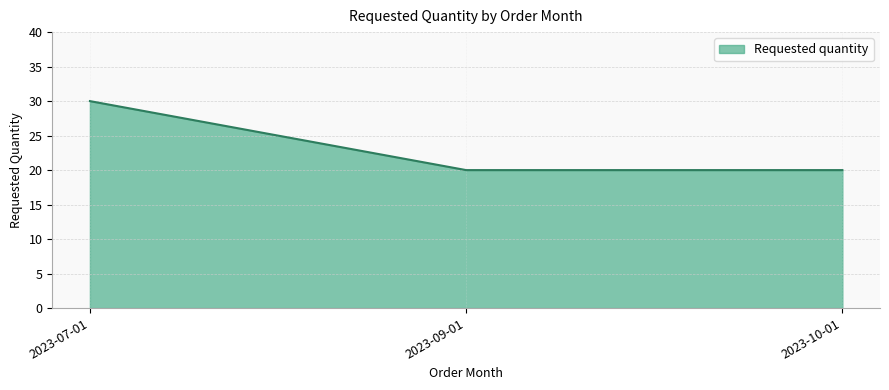

Reading left to right, what are all the values shown in this chart?

2023-07-01=30	2023-09-01=20	2023-10-01=20